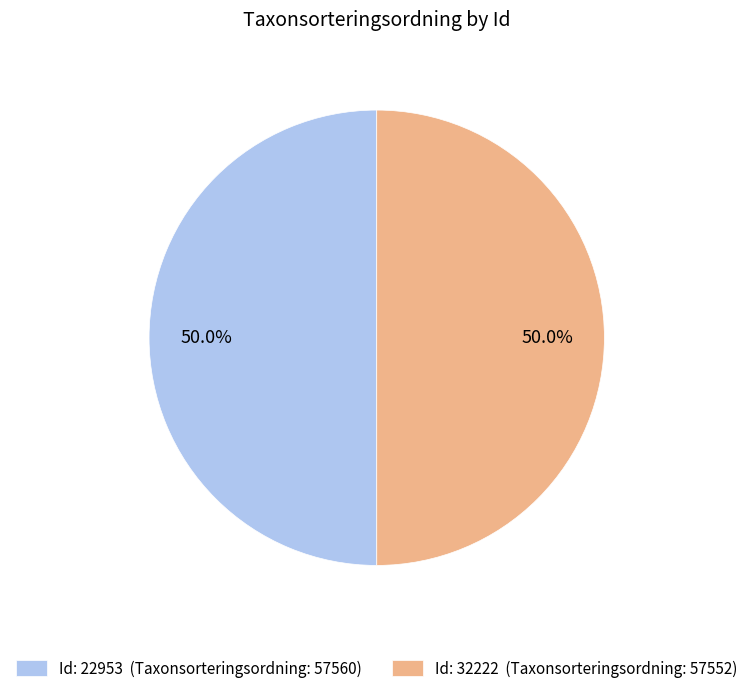

What is the total percentage of Id: 22953 (Taxonsorteringsordning: 57560) and Id: 32222 (Taxonsorteringsordning: 57552)?

100.0%